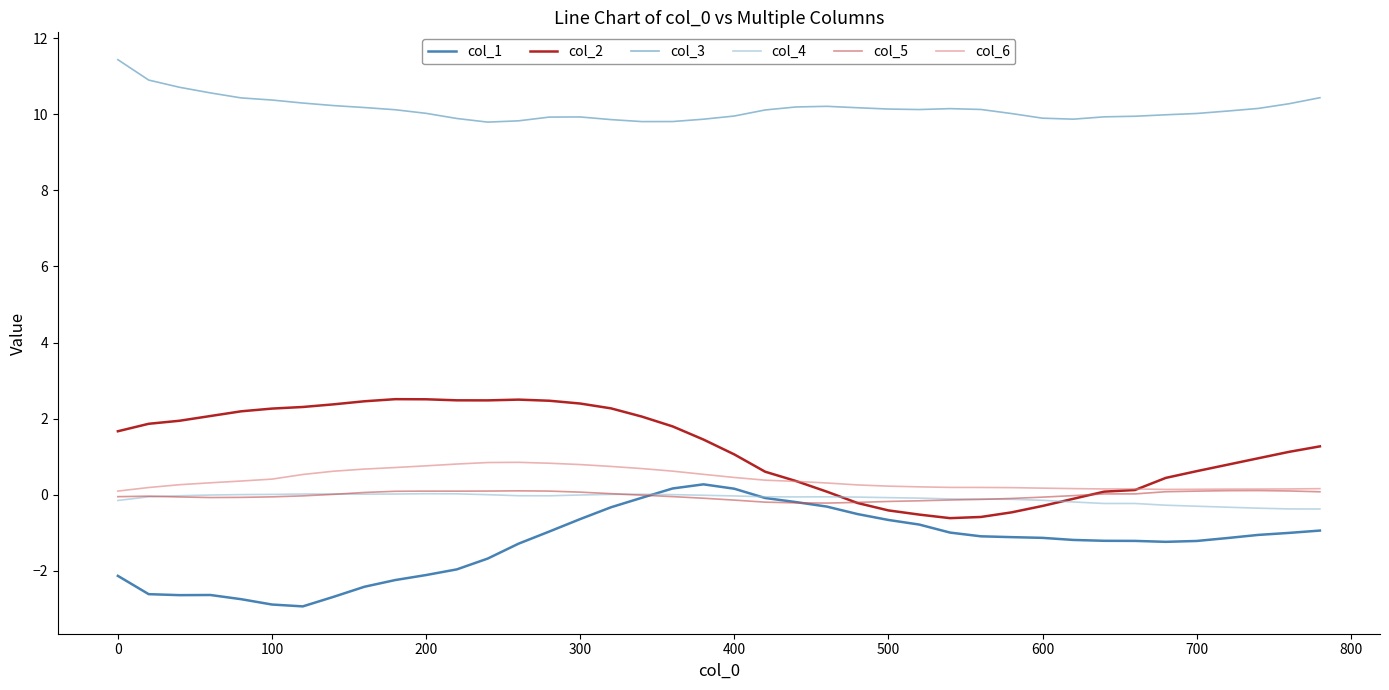

Does the chart display data point markers on the line(s)?

No